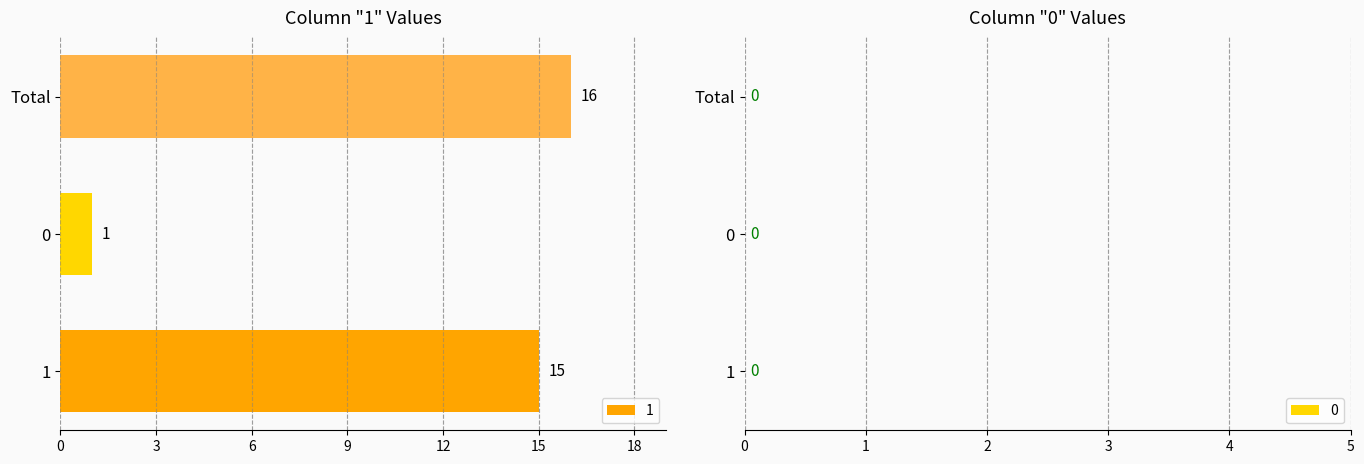

How many values are below 15?

1